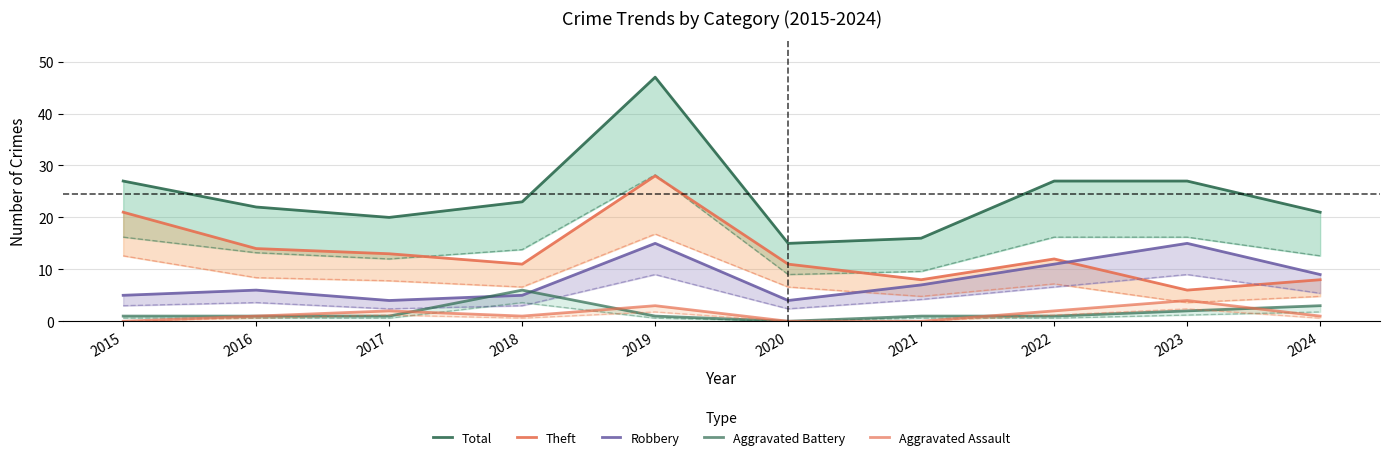

Rank the series at 2024 from lowest to highest value.

Aggravated Assault, Aggravated Battery, Theft, Robbery, Total